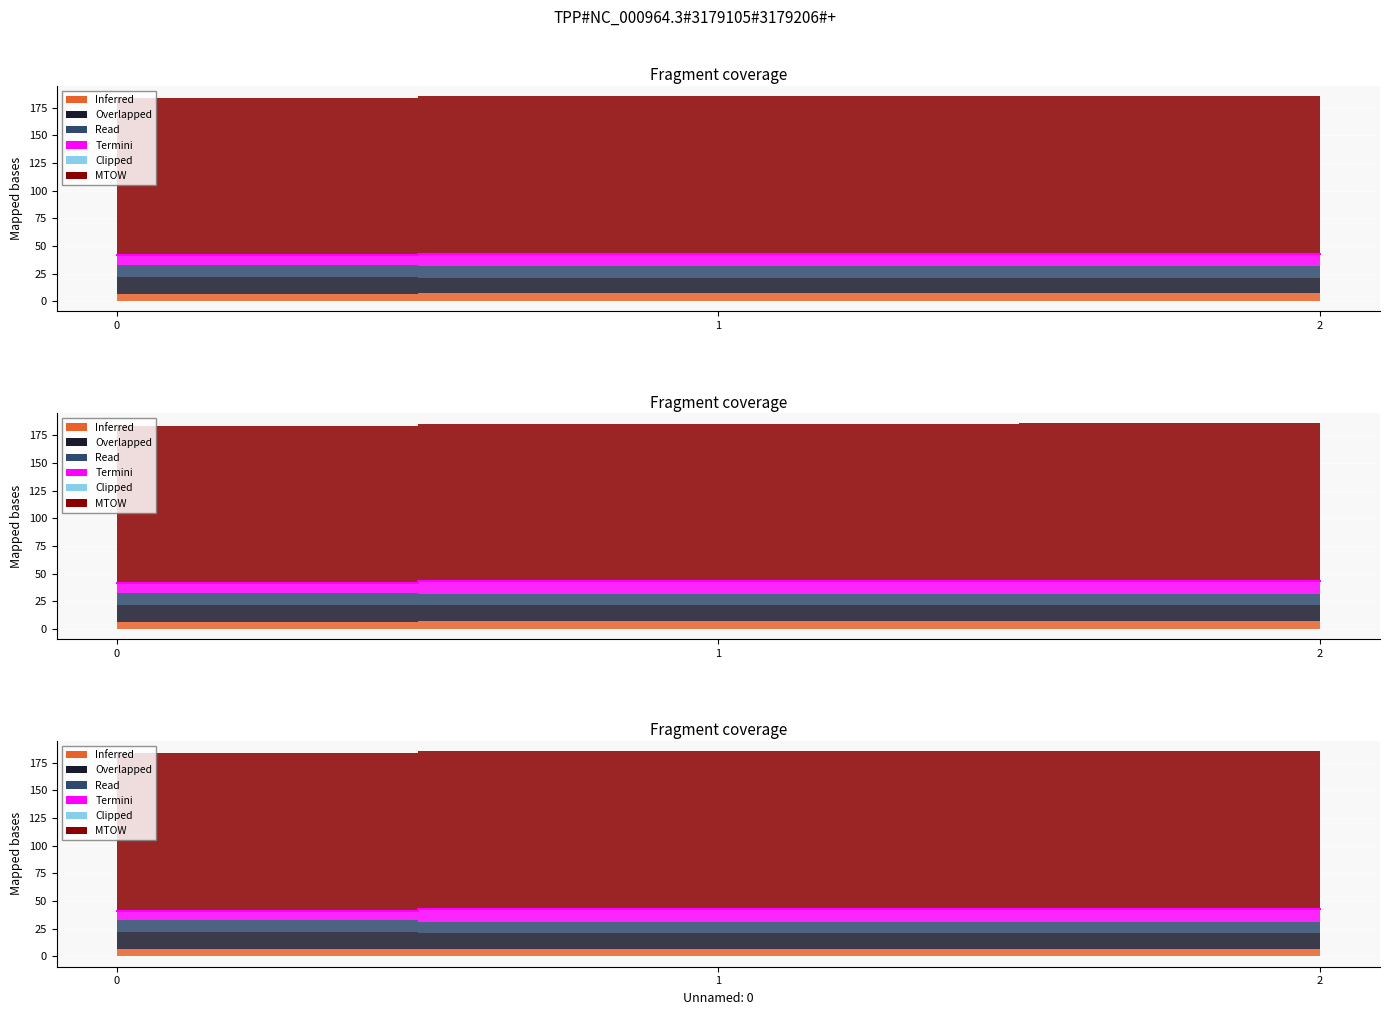

At which category does the chart reach its peak across all series?

2